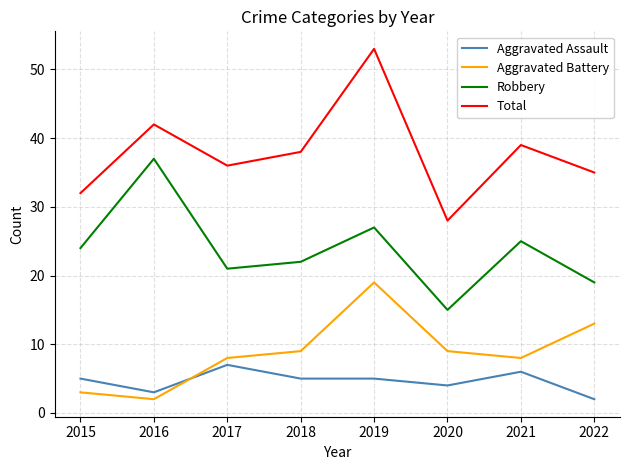

What is the sum of the Total values at 2015 and 2021?

71